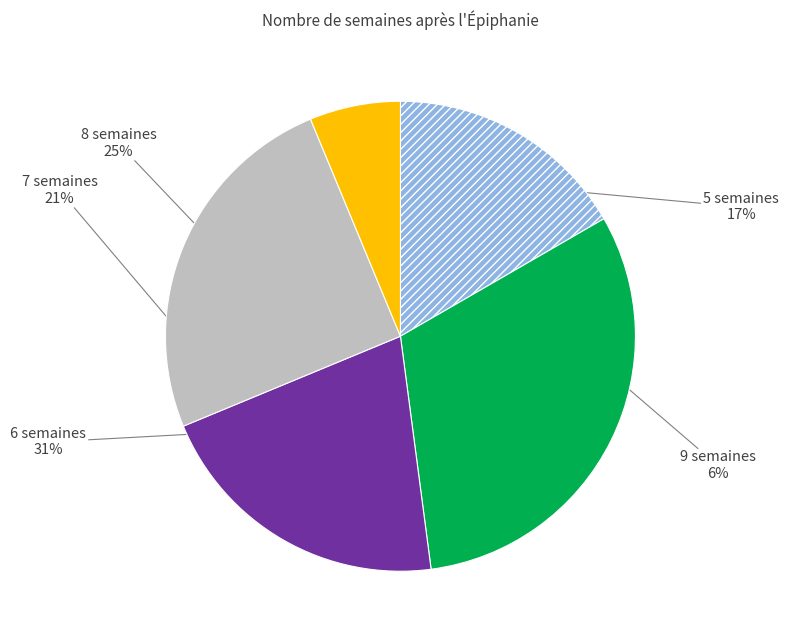

Is the sum of 6 semaines and 8 semaines greater than half?

Yes